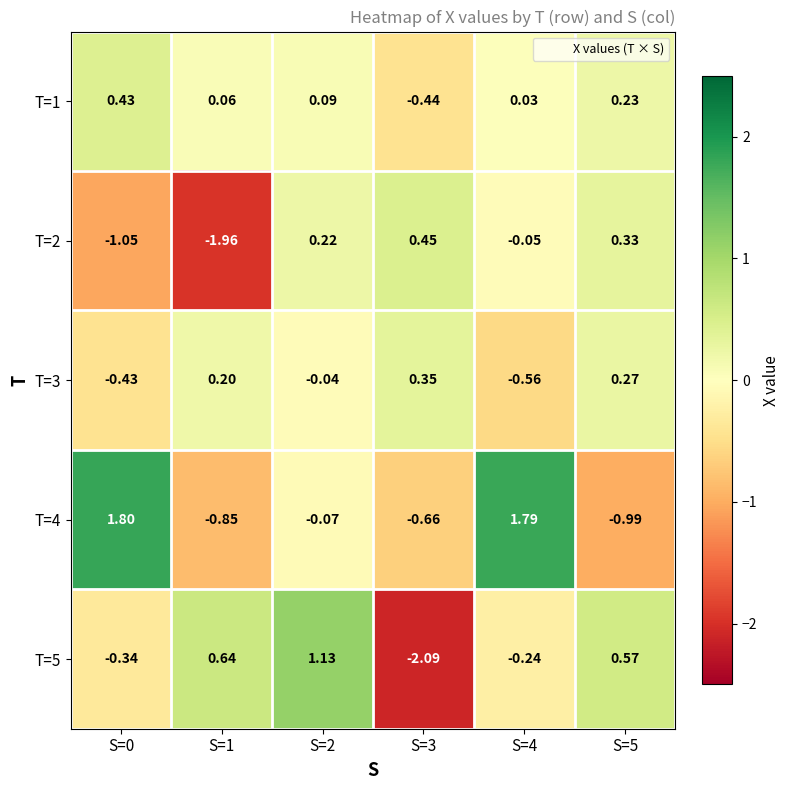

Is the value of T=1 at S=5 greater than the value of T=5 at S=3?

Yes